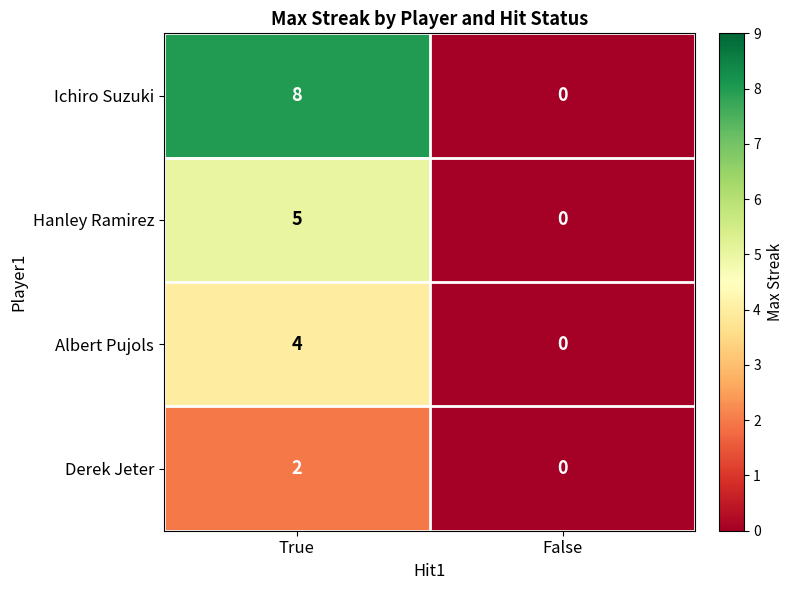

Which series has the largest total across all categories?

Ichiro Suzuki